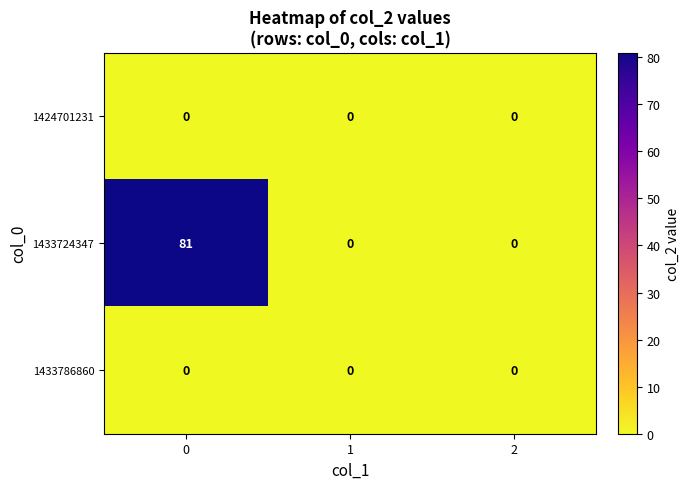

What is the difference between the highest and lowest values at 0?

81